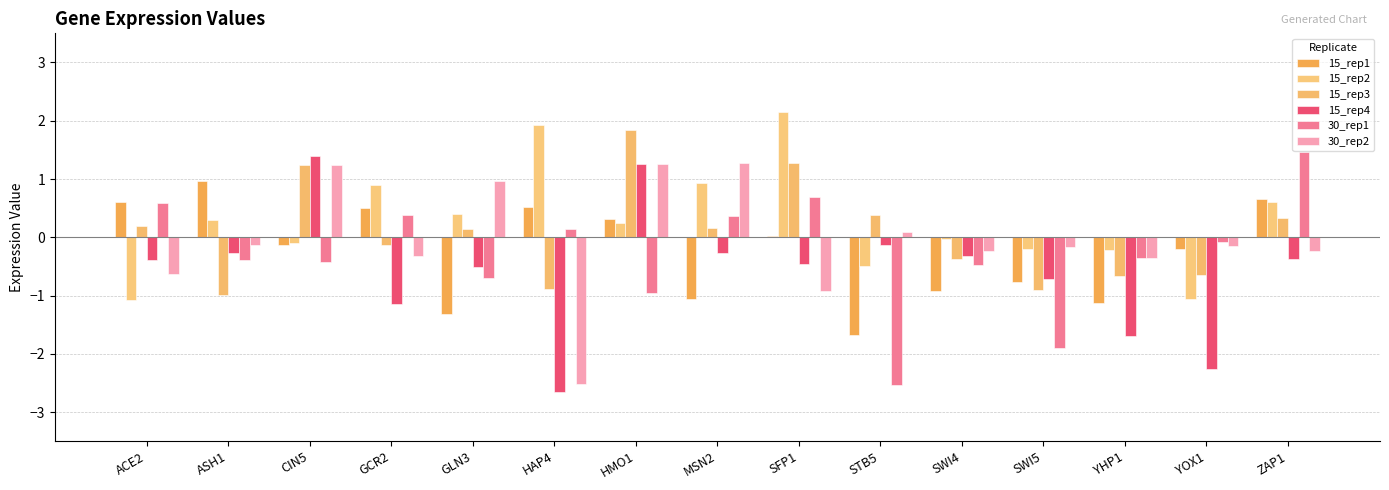

What position from the right is STB5?

6